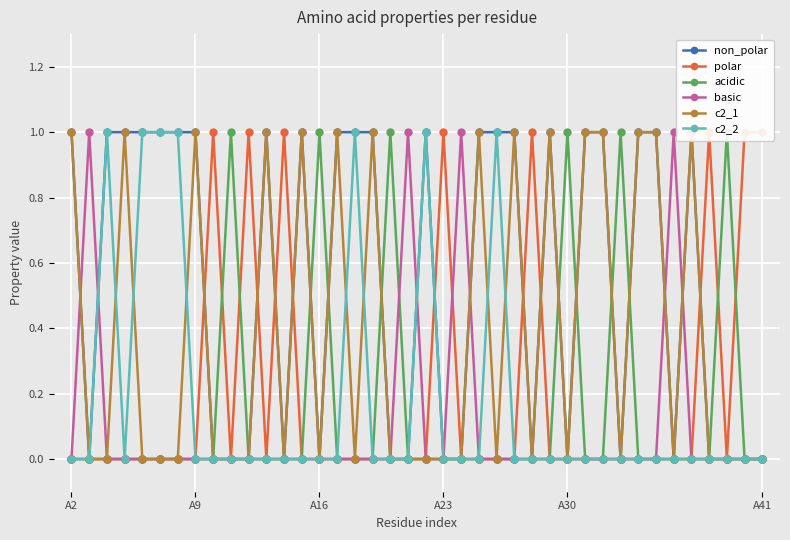

True or false: c2_2 has more than 2 points higher than both neighbors.

True